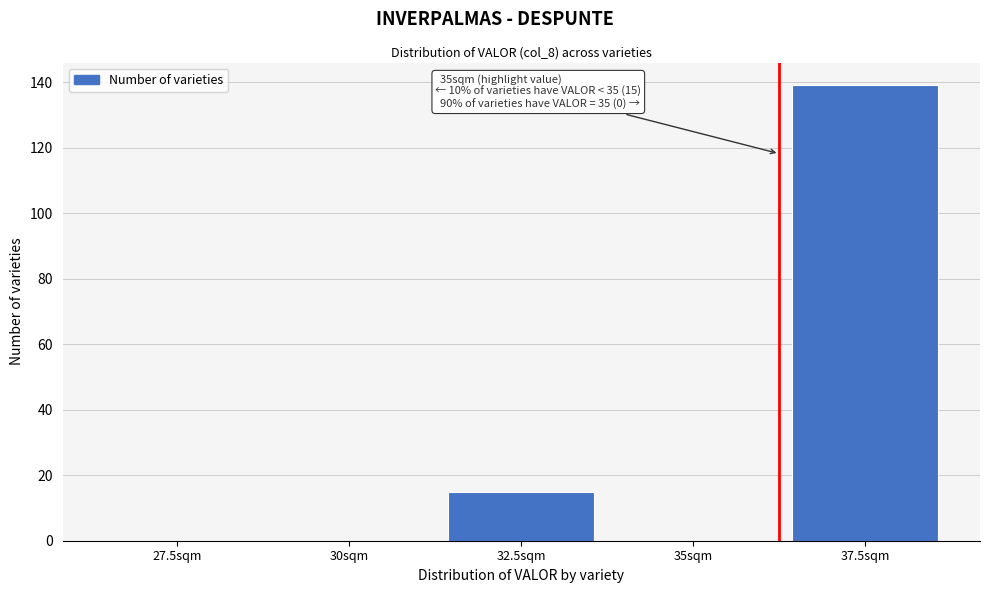

Reading left to right, list all the values displayed in this chart.

27.5sqm=0	30sqm=0	32.5sqm=15	35sqm=0	37.5sqm=139